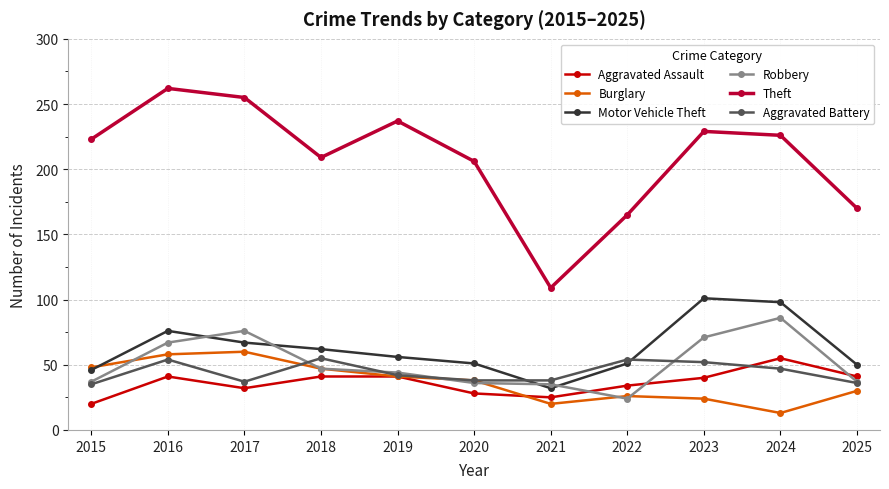

What is the sum of the Aggravated Assault values at 2022 and 2018?

75